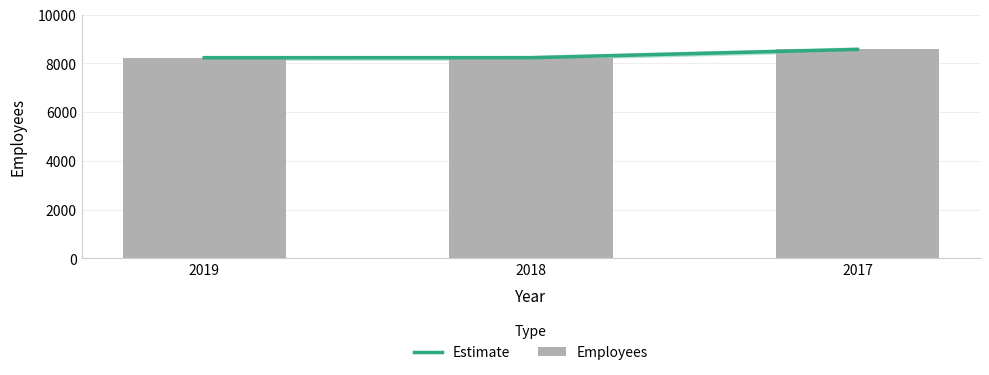

What is the sum of all Estimate values?

25036